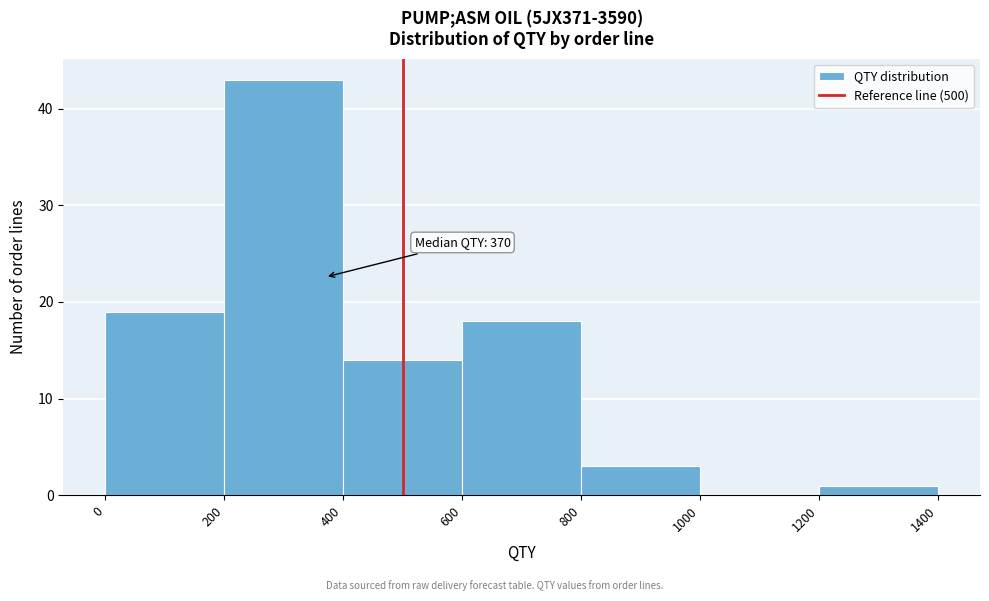

Over which range of the x-axis is the bar tallest?

200 to 400